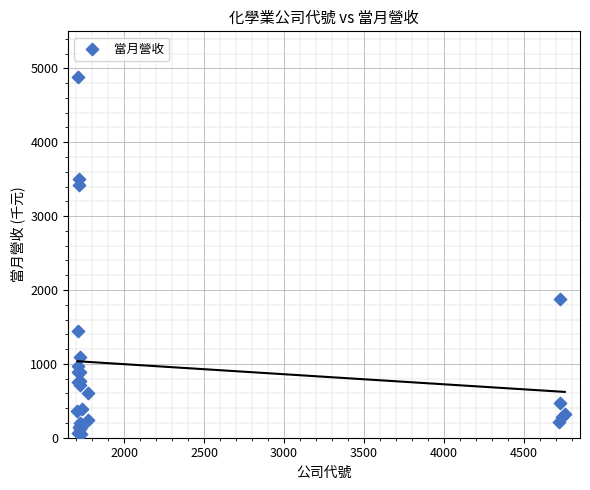

What Y value in the scatter plot is closest to 2465?

1883.9